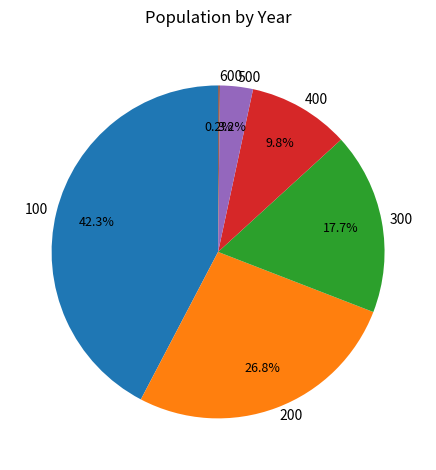

Approximately how many times larger is the value at 400 compared to 500?

3.1